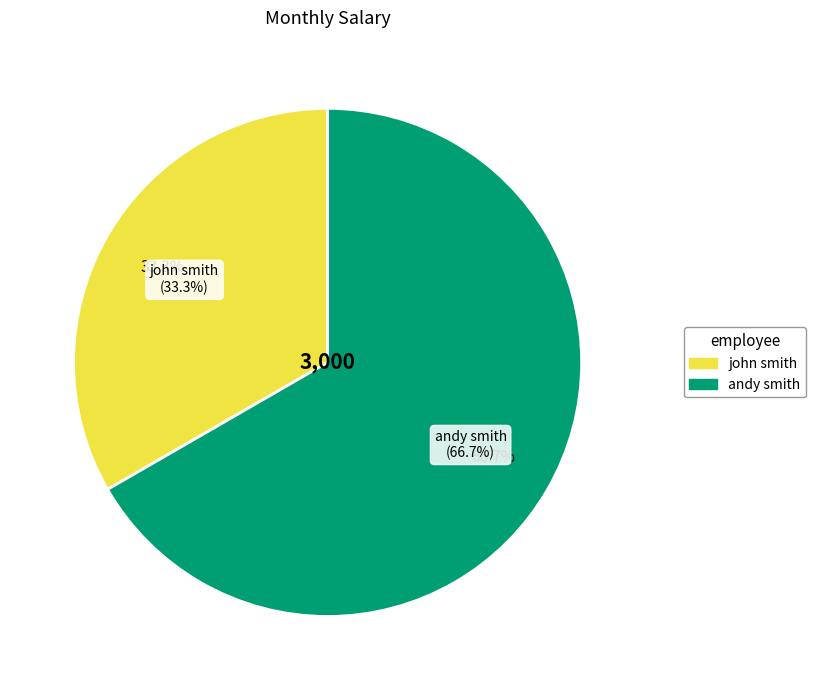

Is it true that john smith is 33% of the pie?

True